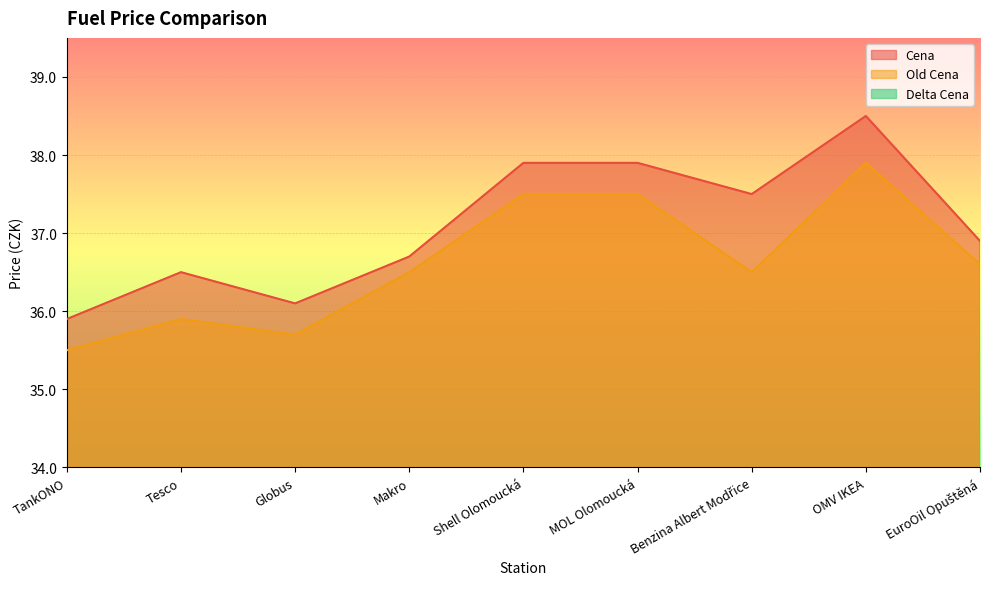

At which category does Cena reach its first local valley?

Globus